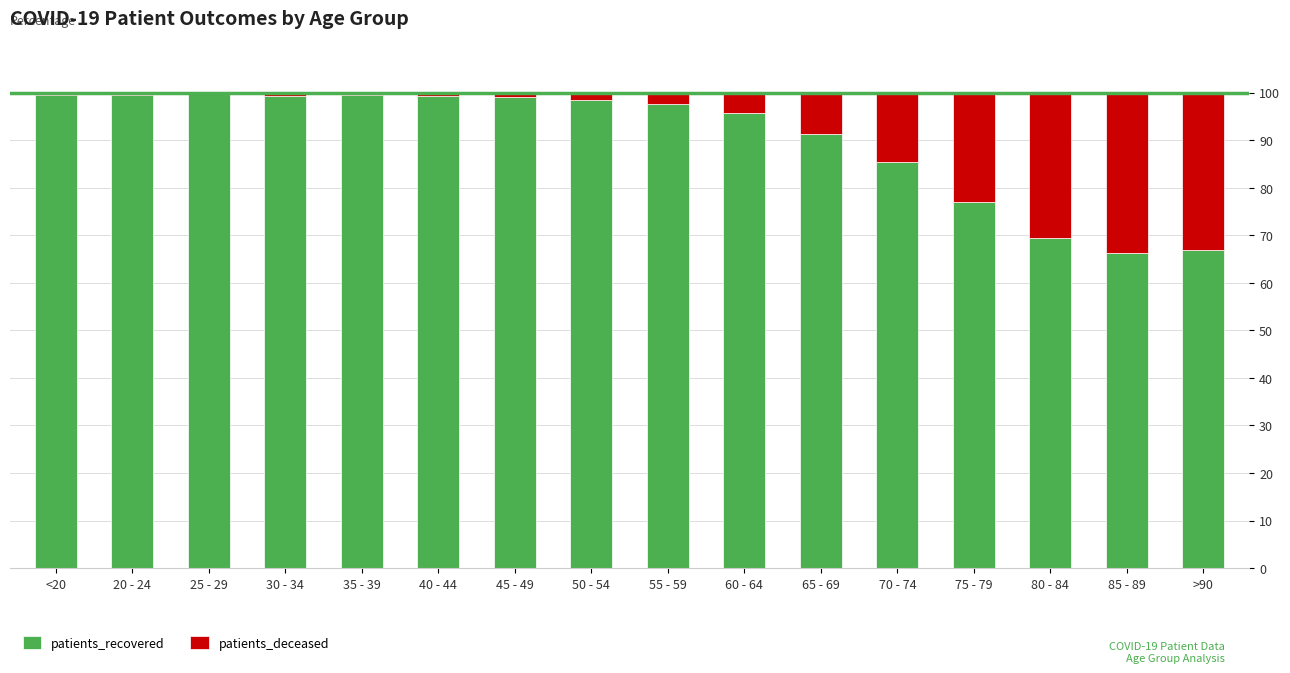

The value of patients_recovered at 20 - 24 is 48.2. True or false?

False